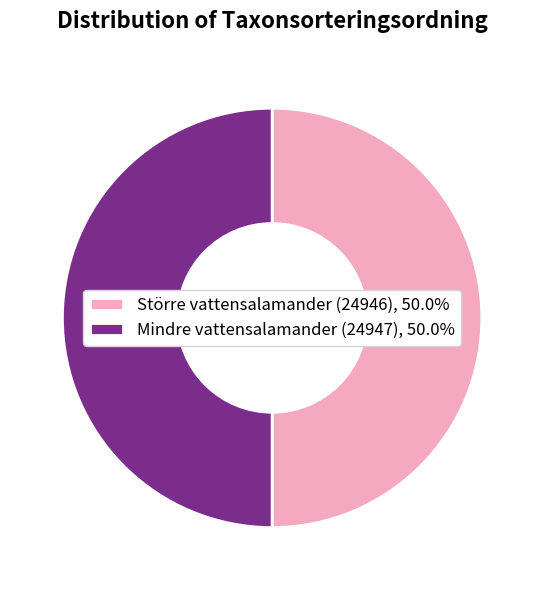

Combined, do Mindre vattensalamander (24947), 50.0% and Större vattensalamander (24946), 50.0% account for over 50%?

Yes